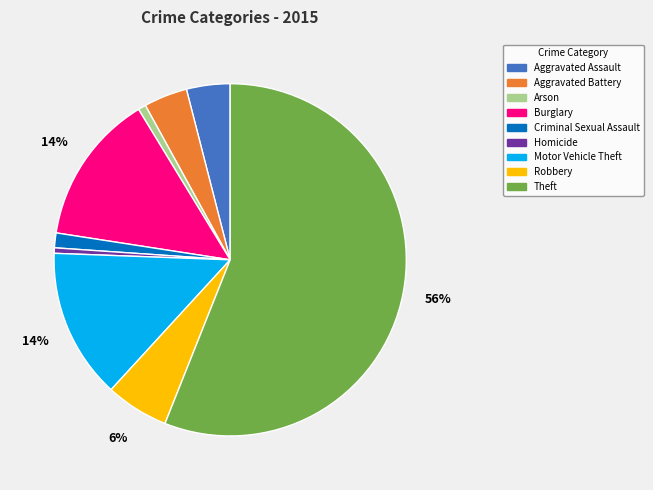

To the nearest percent, what portion does Motor Vehicle Theft represent?

14%